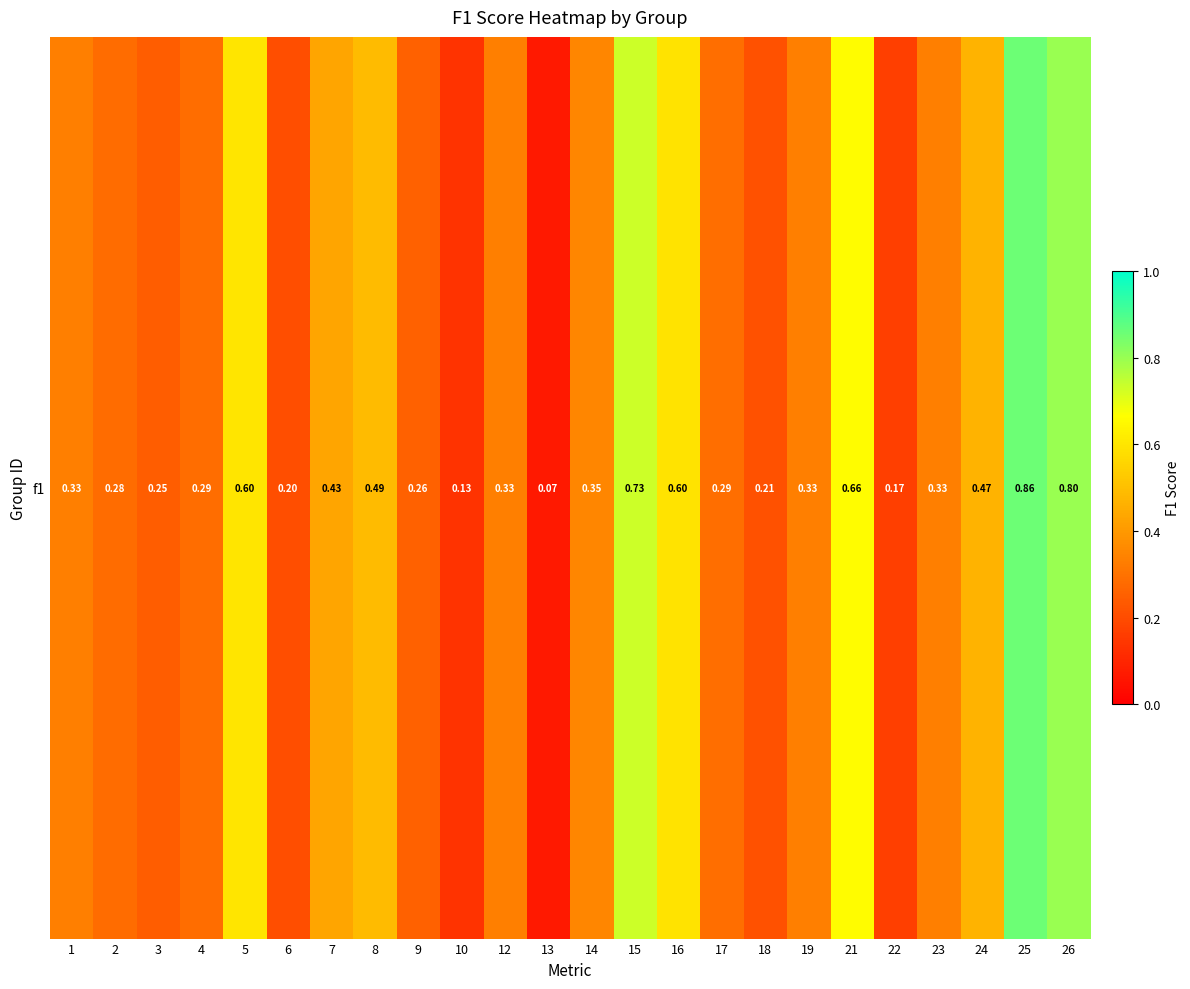

Where is the data nearest to the value 0?

13